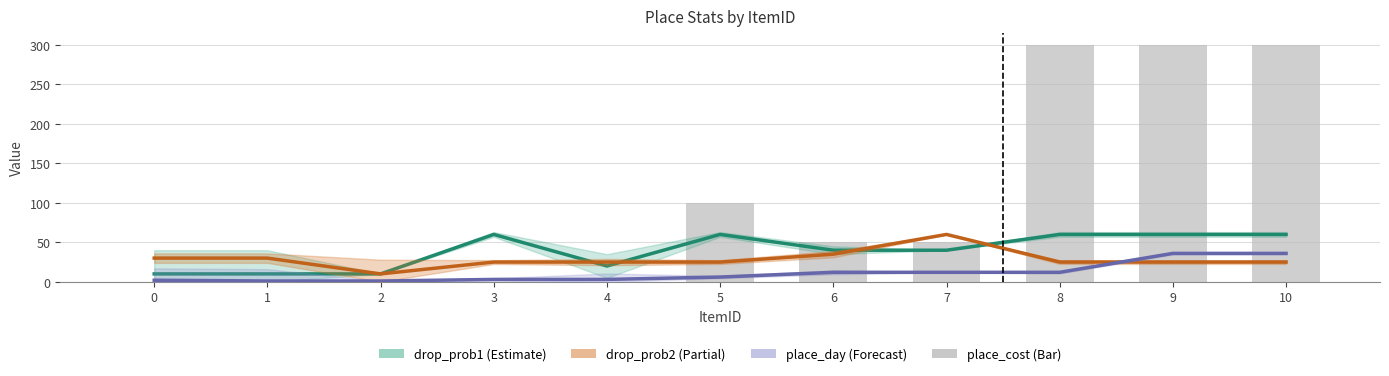

What is the average value of the place_day series?

11